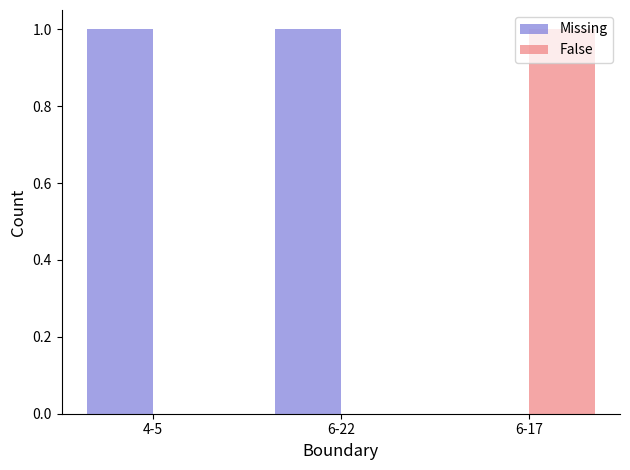

Are the bars grouped side by side (vs. stacked)?

Yes